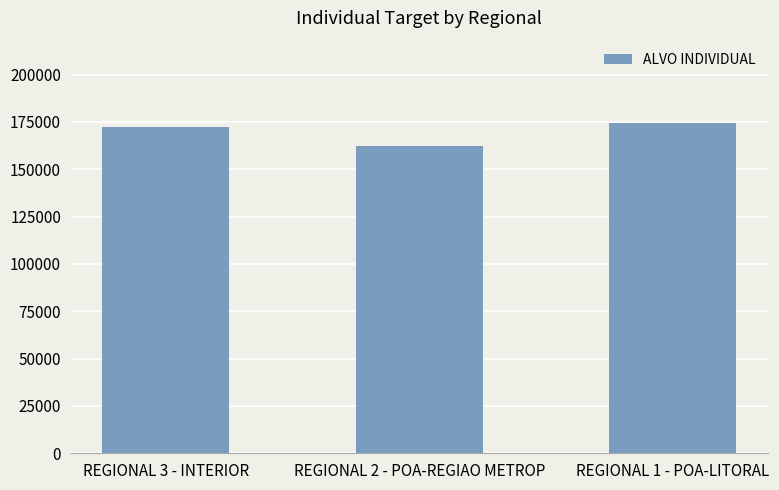

Which category has the highest value across all series?

REGIONAL 1 - POA-LITORAL